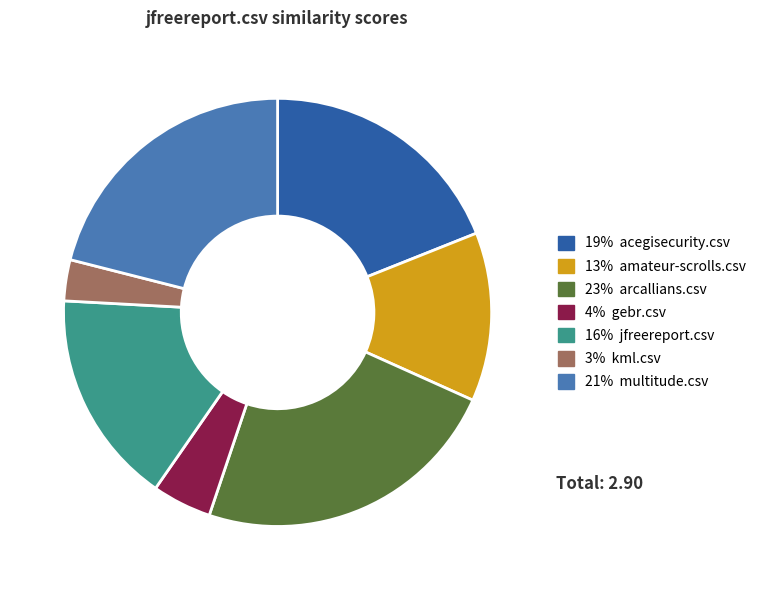

Is there a majority slice in this chart?

No